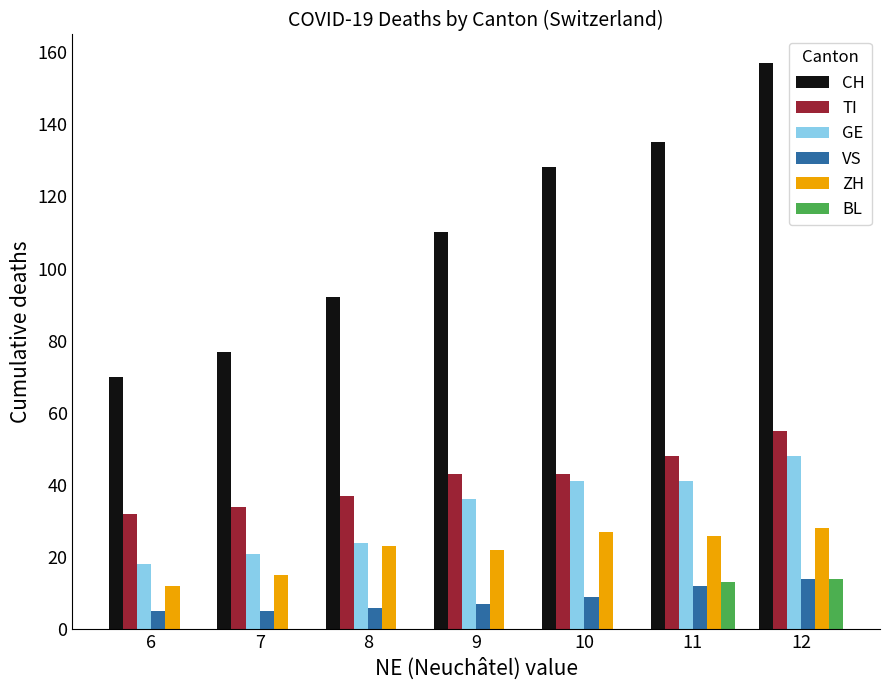

True or false: CH has a value of 157 at 12.

True